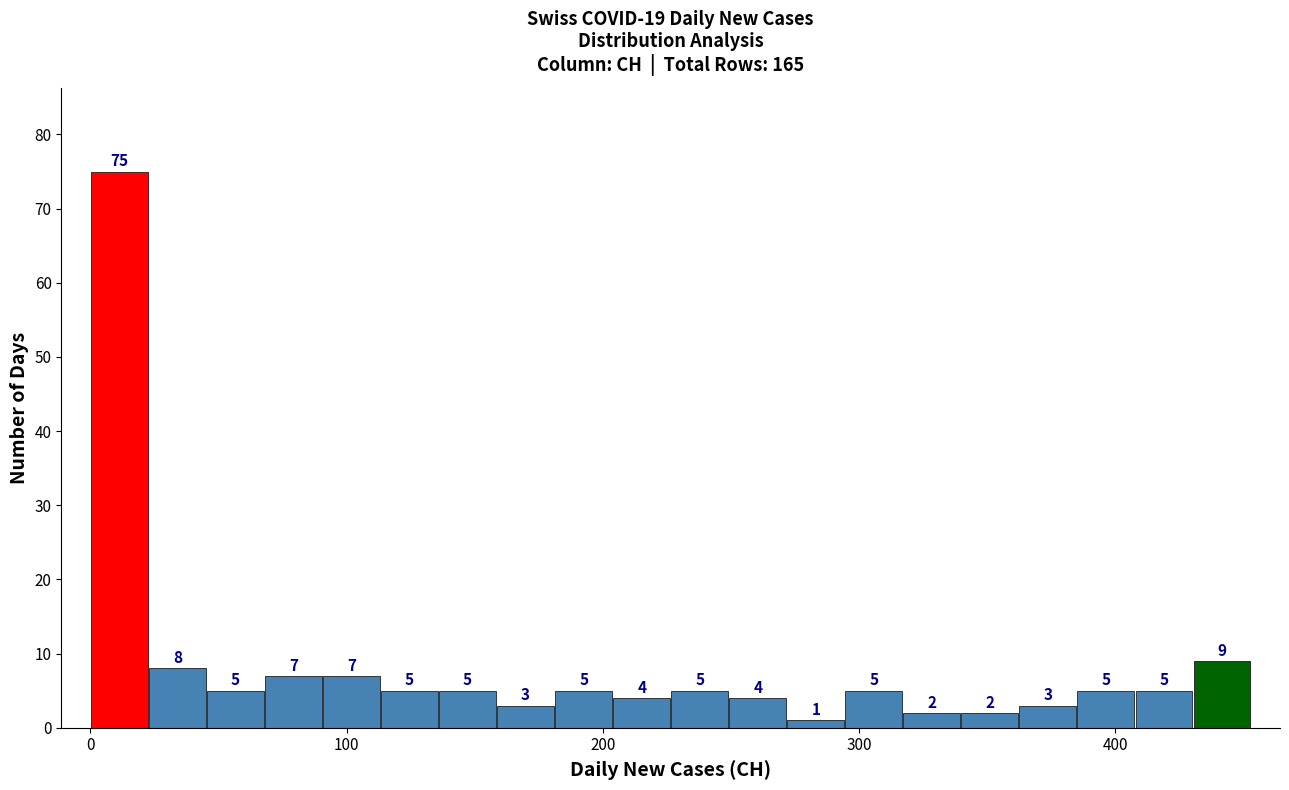

Read against the x-axis, roughly where is the centre of the tallest bar?

10